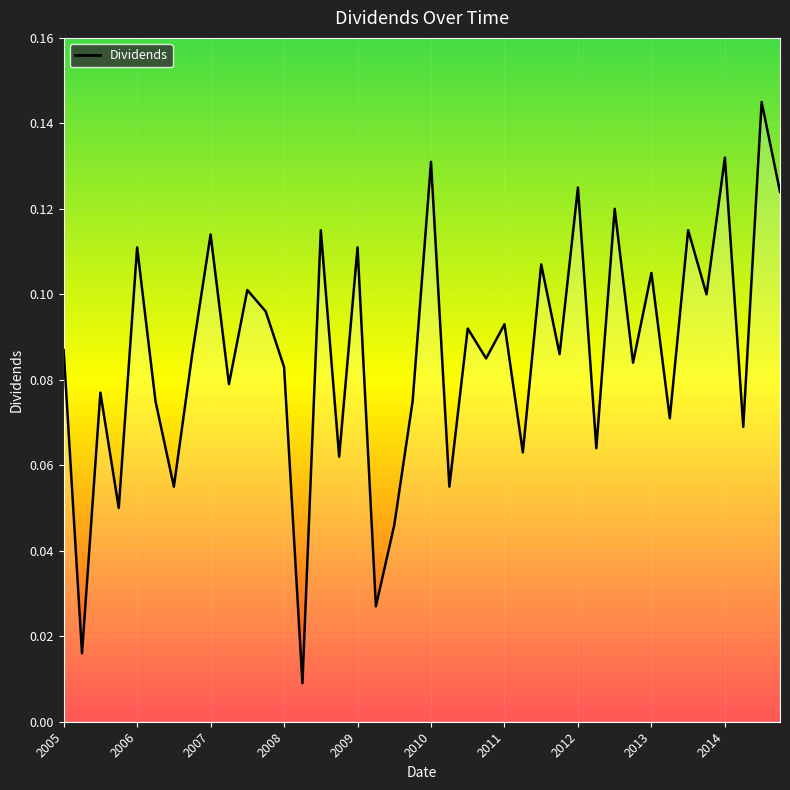

How many lines are shown in the chart?

1